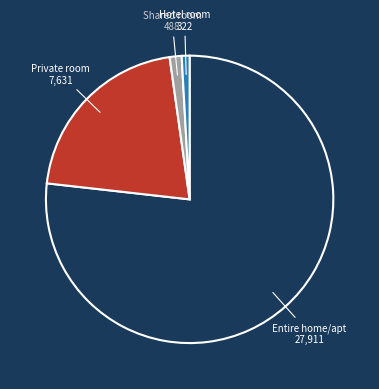

True or false: Shared room accounts for 9% of the total.

False